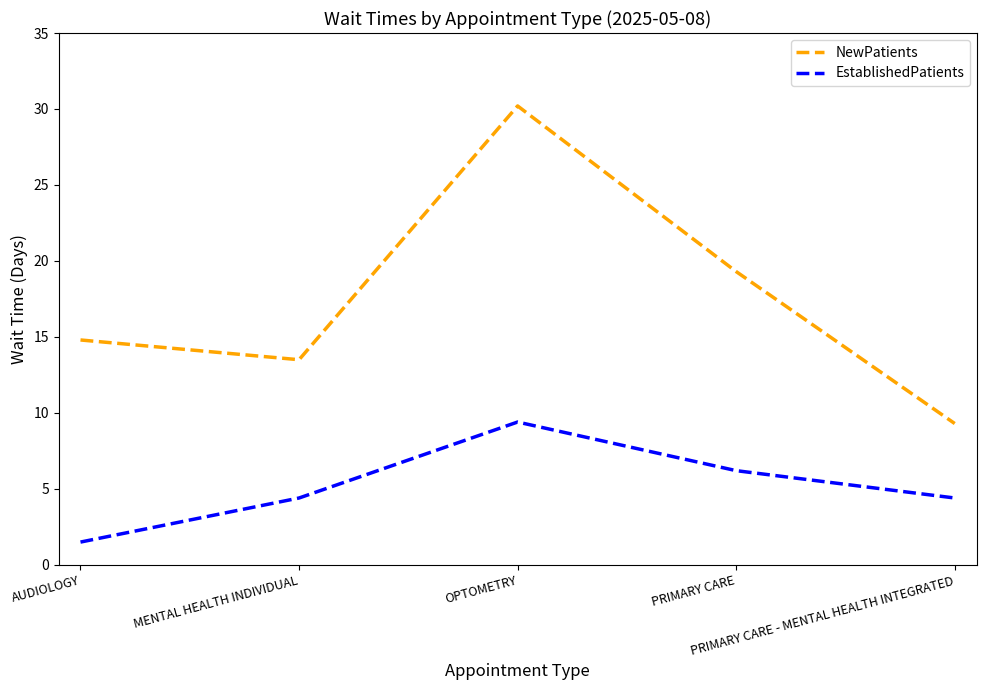

Which series has the largest total across all categories?

NewPatients